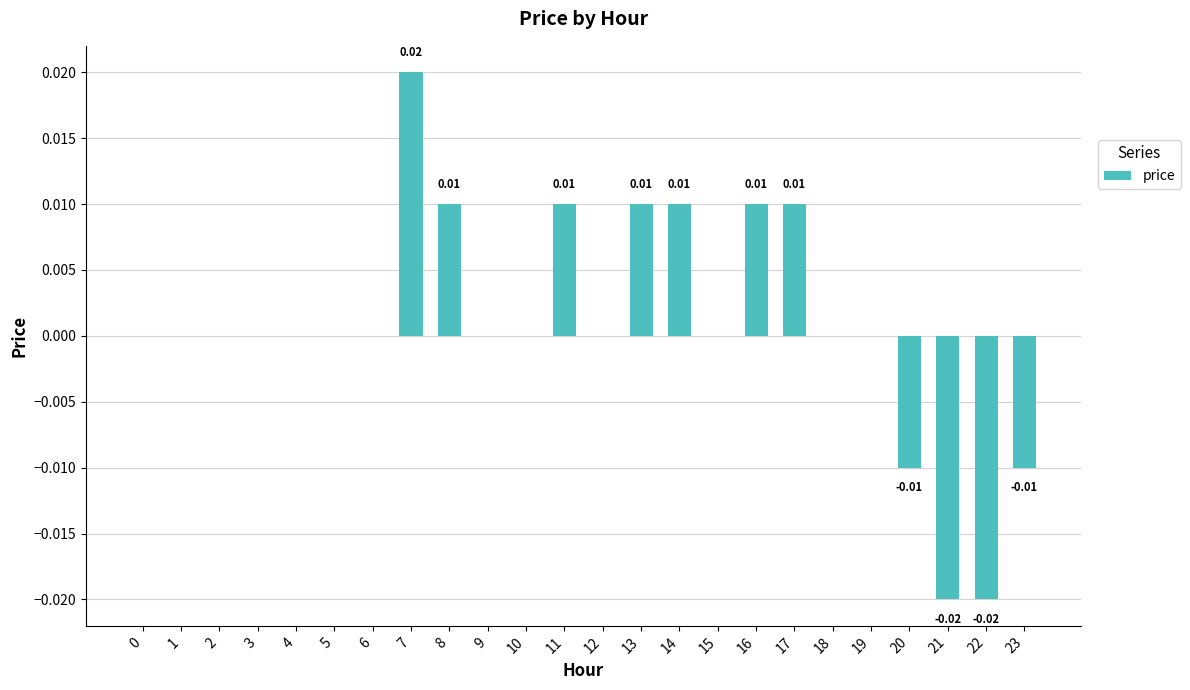

Between 16 and 2, which is larger?

16